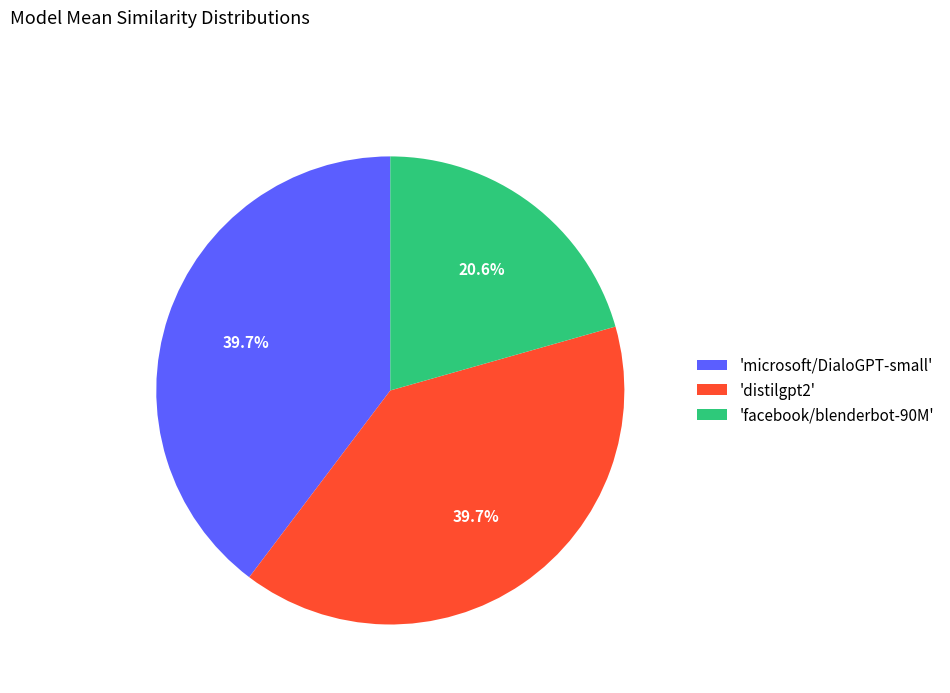

What portion of the pie excludes 'distilgpt2'?

60.3%